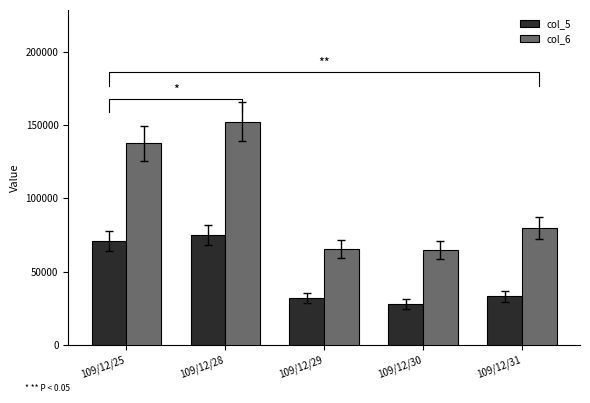

Are the bars grouped side by side (vs. stacked)?

Yes